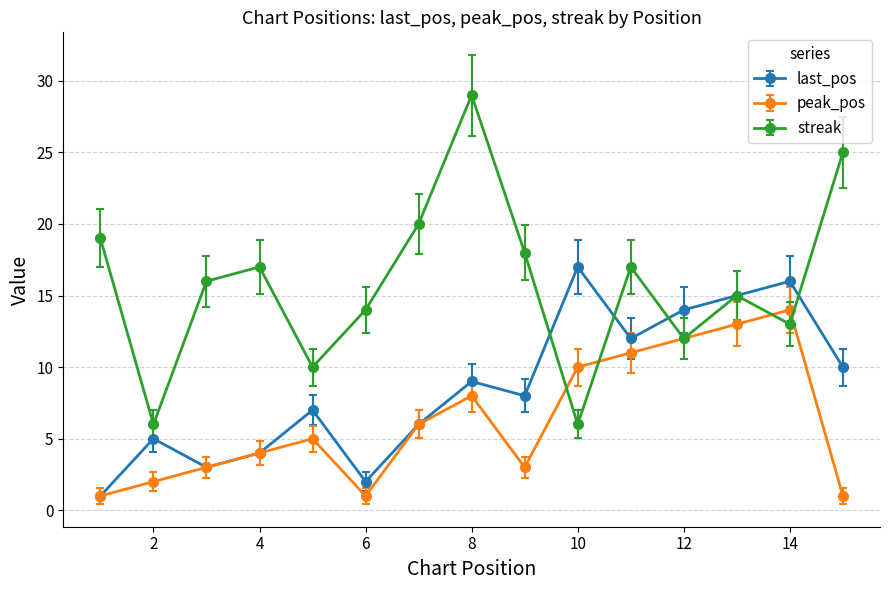

Which series has the largest range (max minus min)?

streak